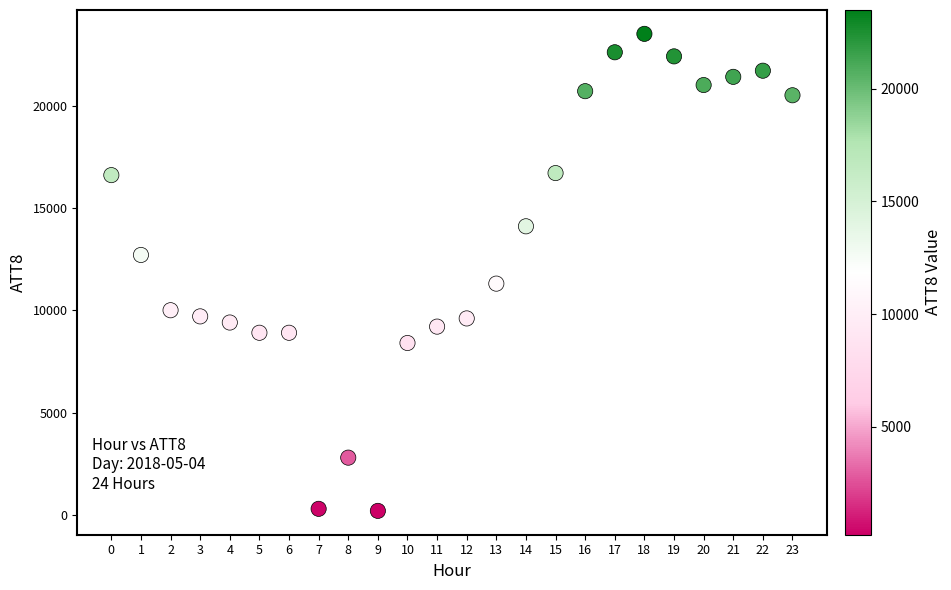

What Y value in the scatter plot is closest to 11850?

11300